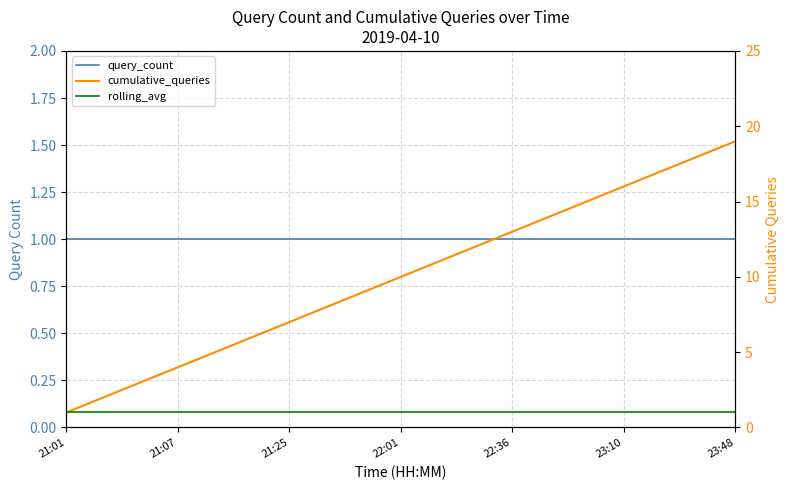

True or false: rolling_avg and cumulative_queries intersect in this chart.

False